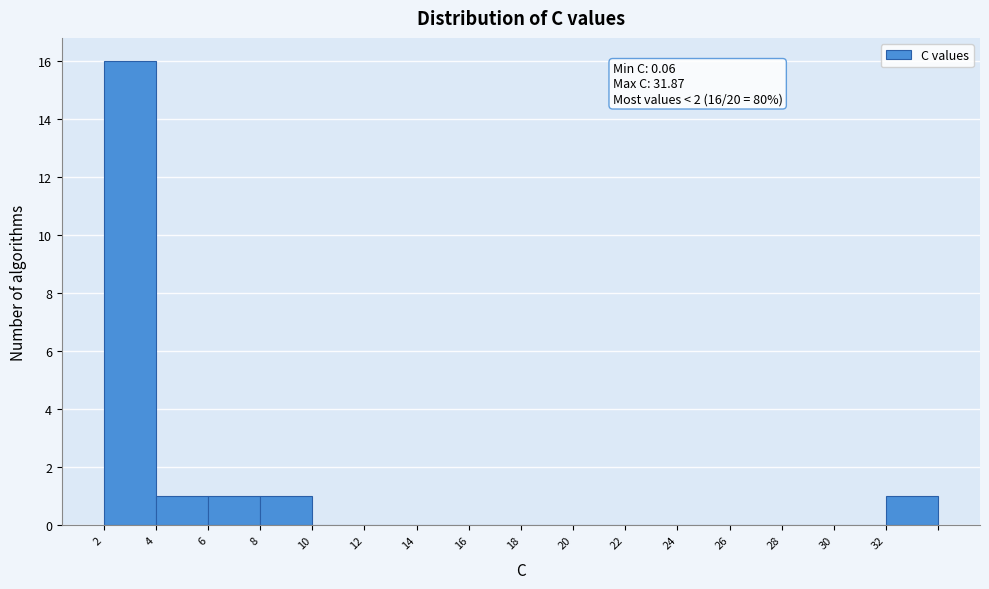

Reading left to right, list all the values displayed in this chart.

2=16	4=1	6=1	8=1	10=0	12=0	14=0	16=0	18=0	20=0	22=0	24=0	26=0	28=0	30=0	32=1